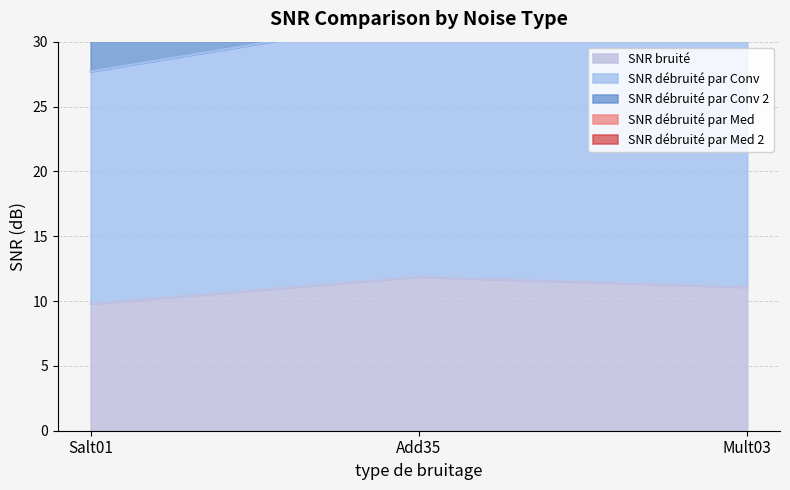

How many data points in SNR bruité are above 11?

2